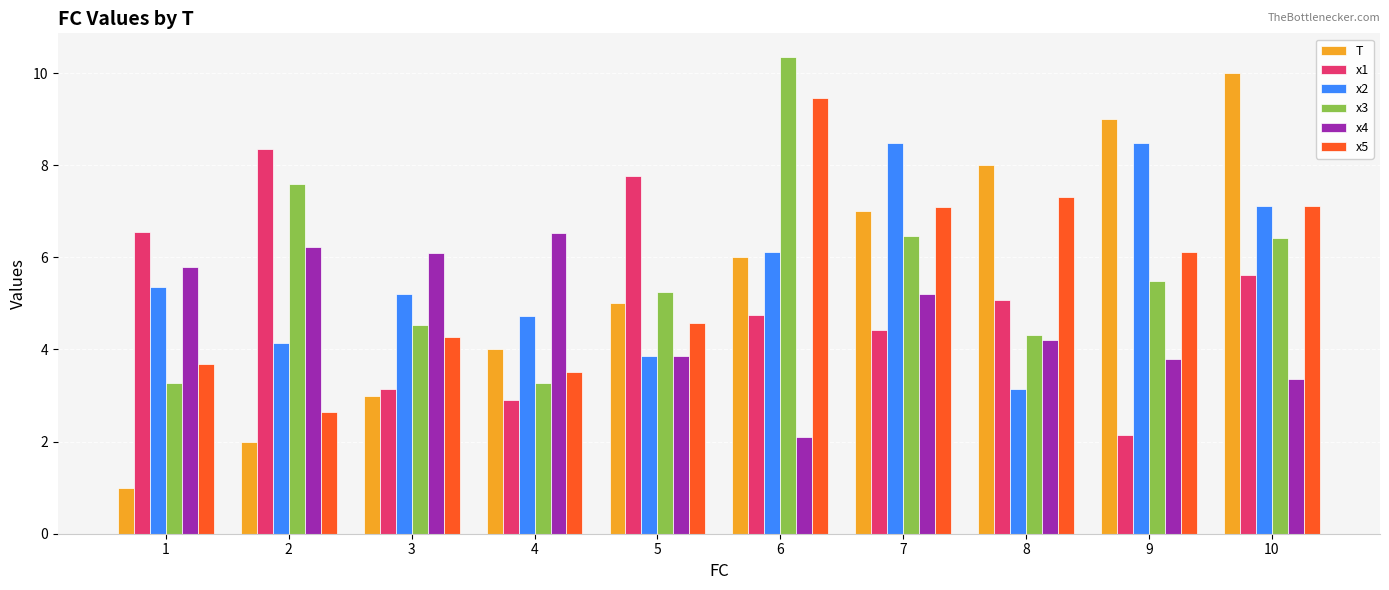

How many values in the x5 series exceed 6?

5